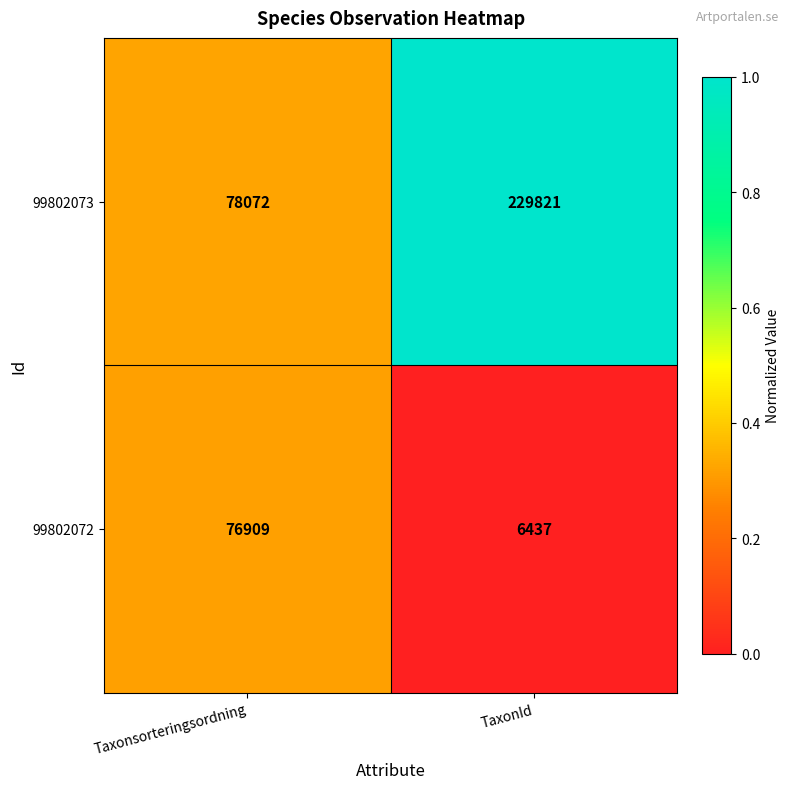

List the series in order of their overall mean, highest first.

99802073, 99802072